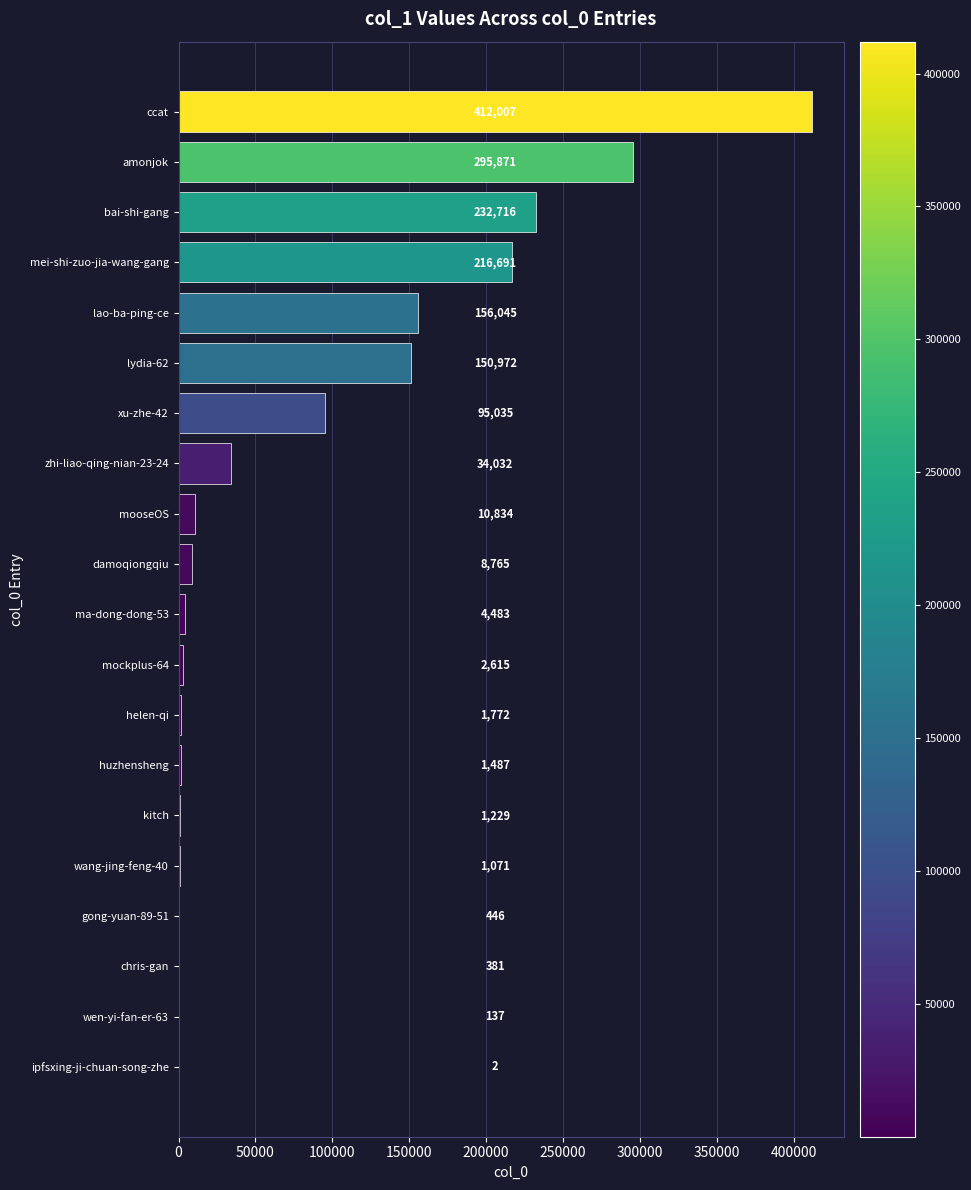

How many data points does each series have?

20